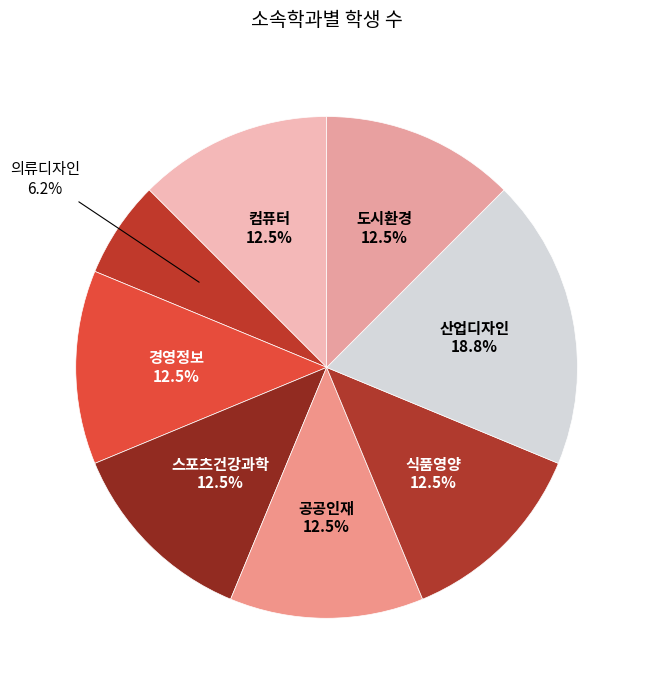

Is the sum of 스포츠건강과학 and 경영정보 greater than half?

No